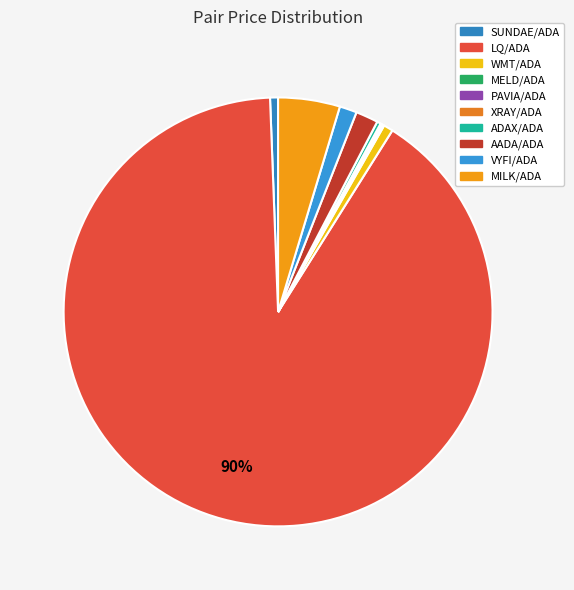

What percentage is the SUNDAE/ADA slice, to the nearest percent?

1%